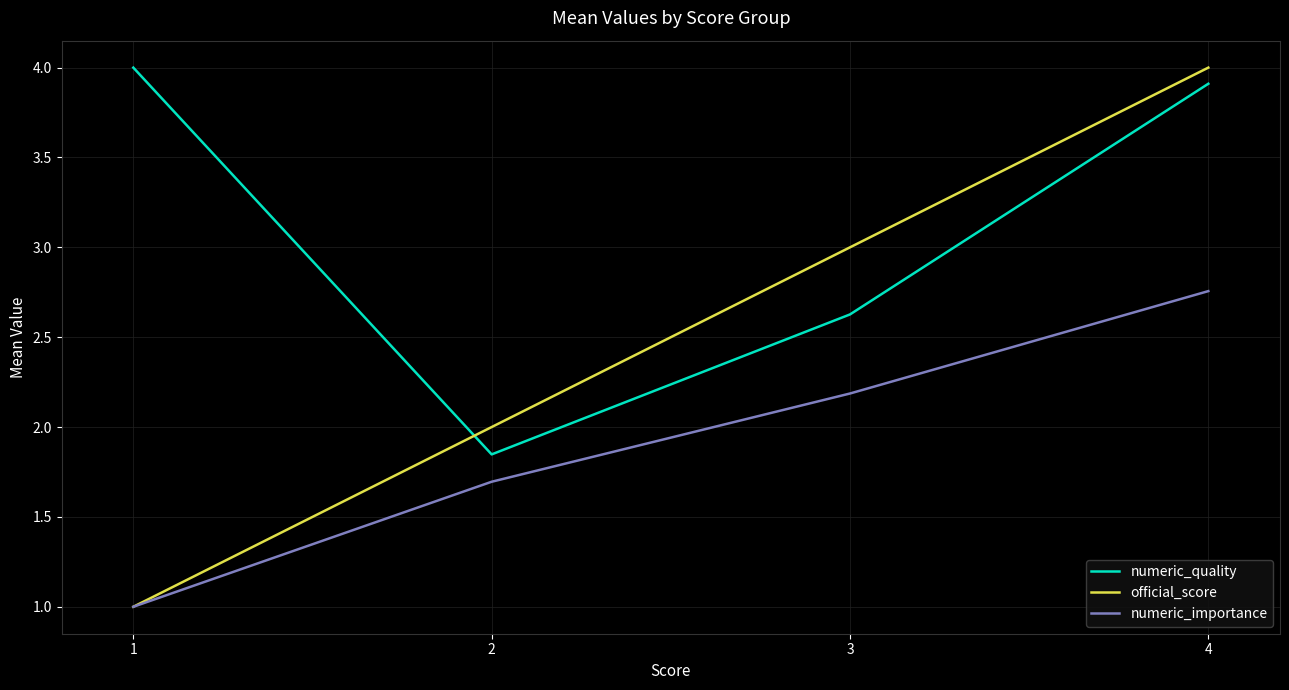

True or false: numeric_quality and numeric_importance cross at least once.

False